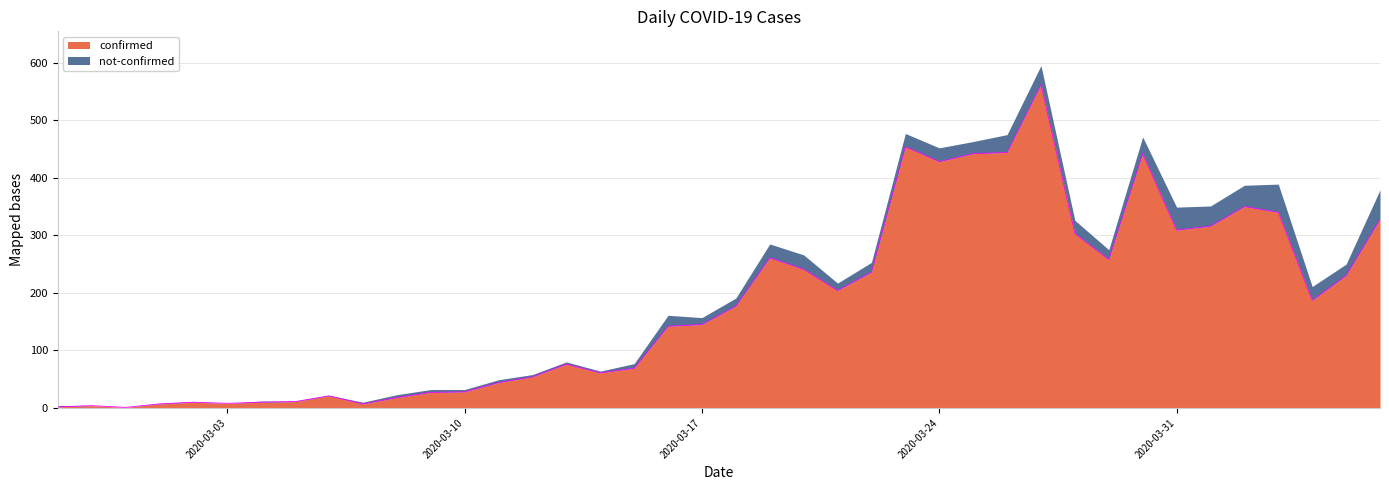

What is the label of the 34th point from the right?

2020-03-04